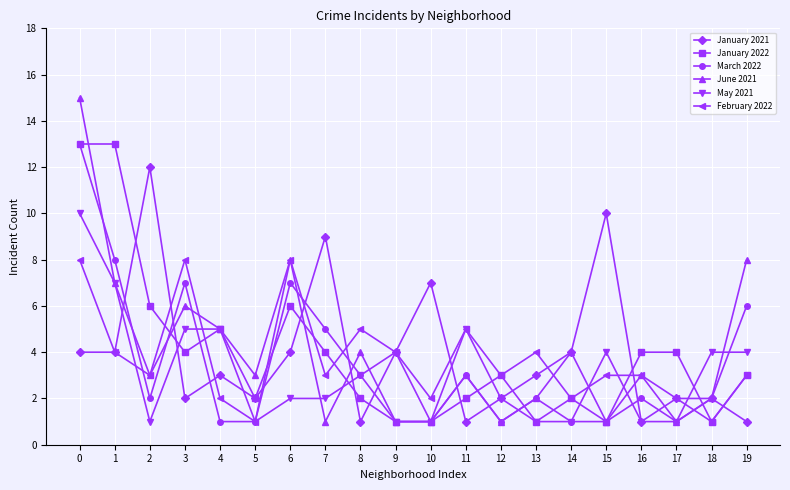

What is the greatest value displayed?

15